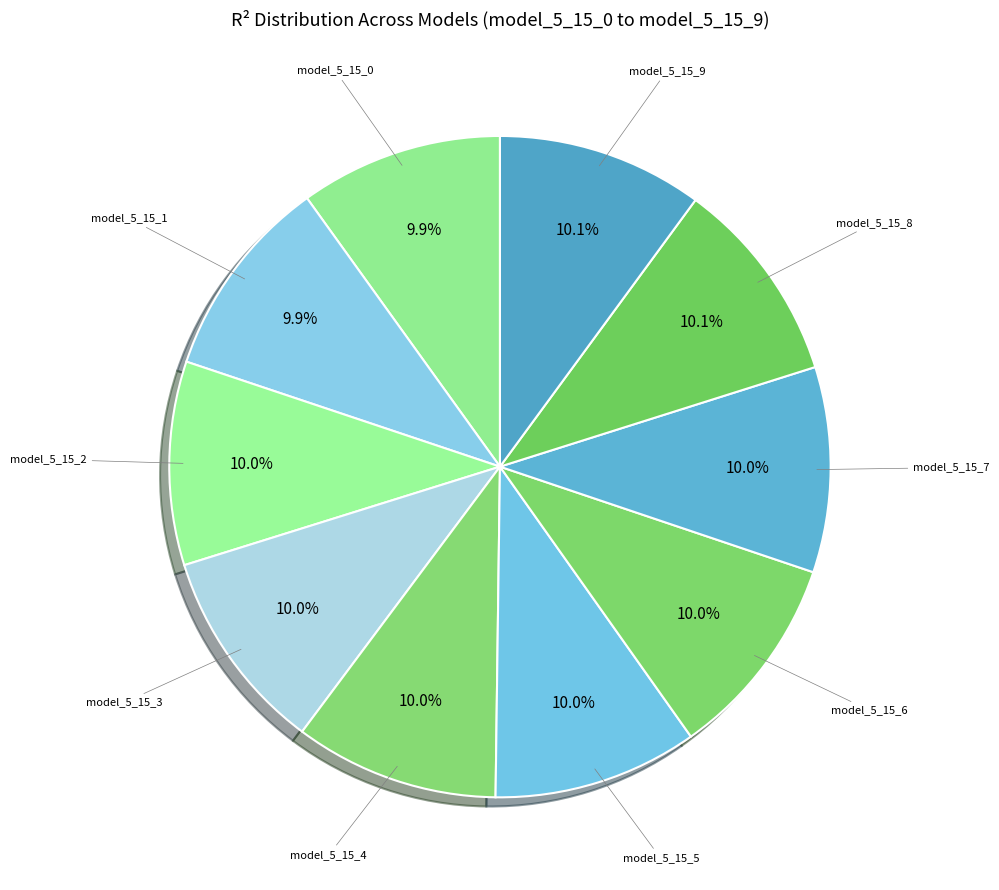

Is there a majority slice in this chart?

No